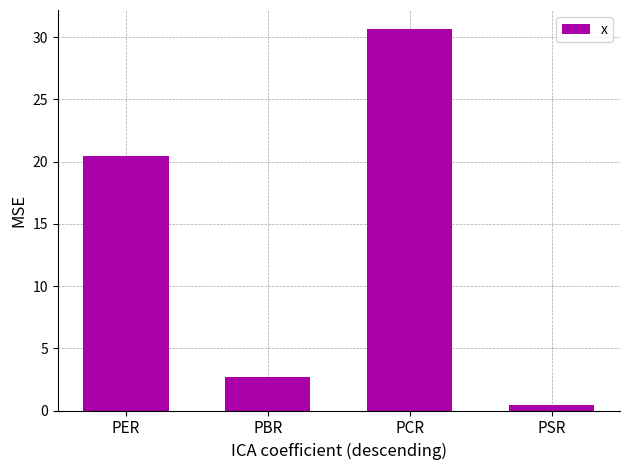

What is the approximate value at PSR?

0.5